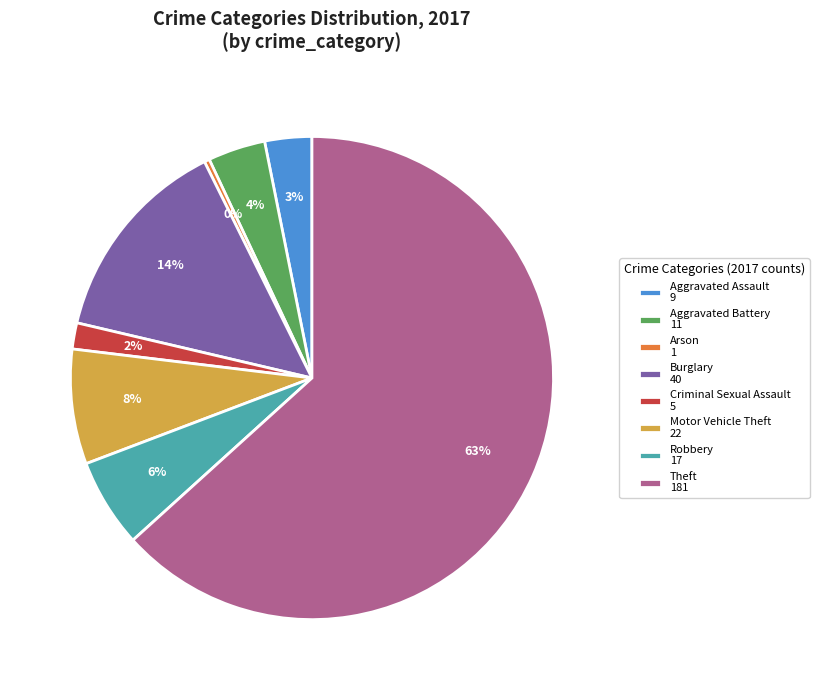

What is the smallest slice in the pie chart?

Arson